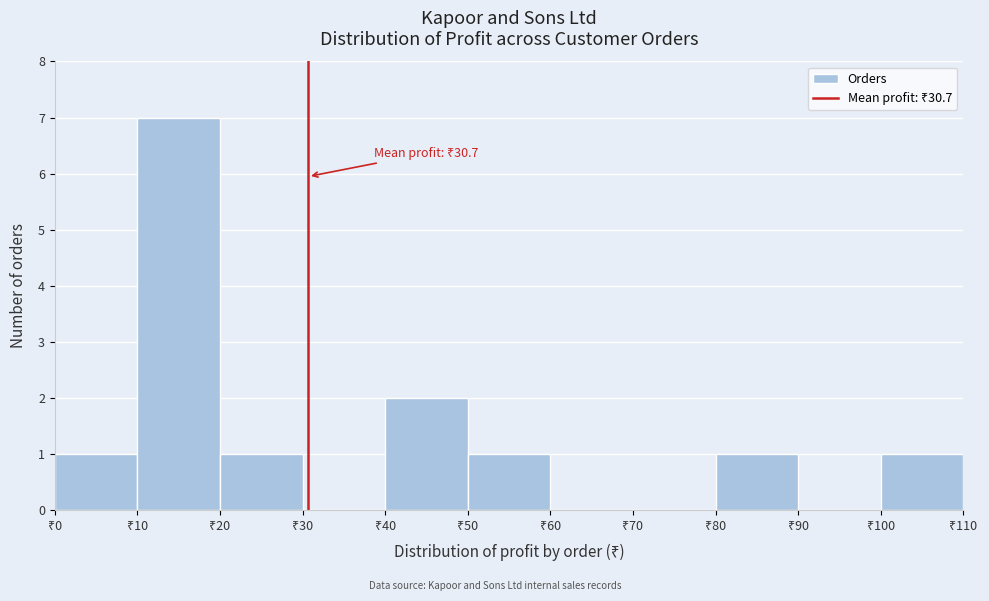

Which range on the x-axis has the tallest bar?

10 to 20